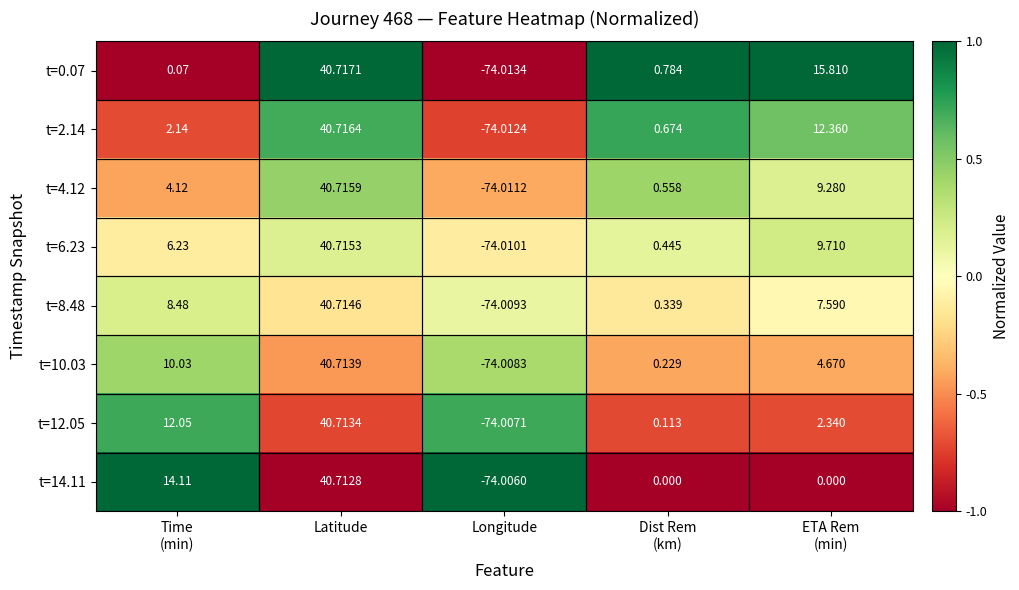

At which category is the sum across all series the highest?

Latitude